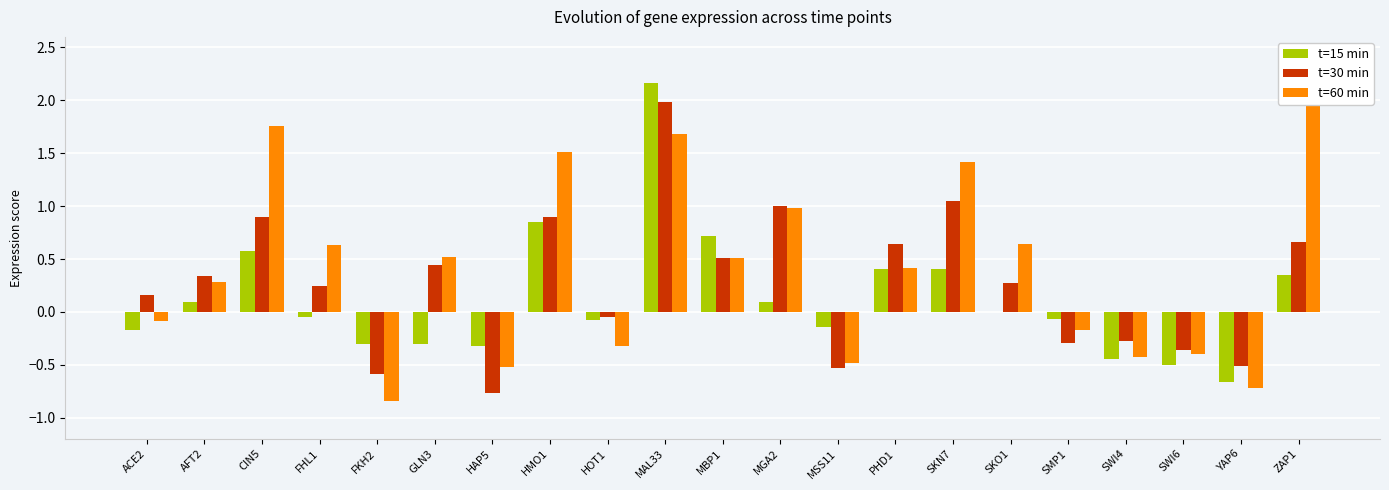

Are the bars grouped side by side (vs. stacked)?

Yes